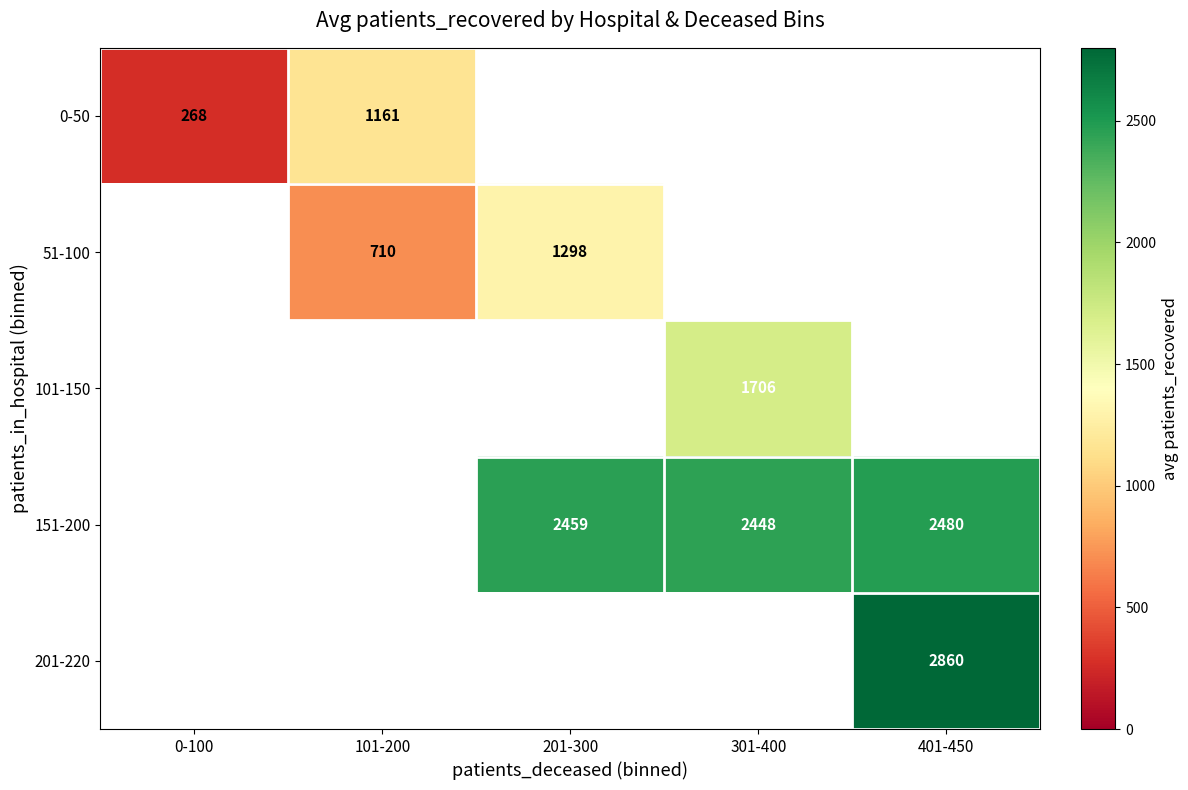

What is the spread (max minus min) of values at 101-200?

451.2